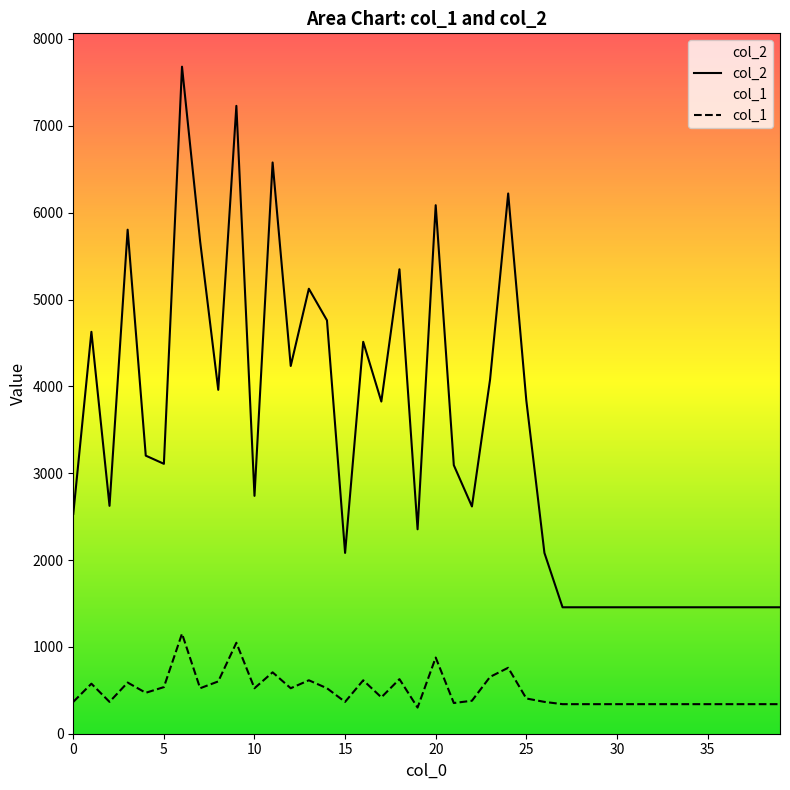

What value does the col_1 series have at 11?

707.0